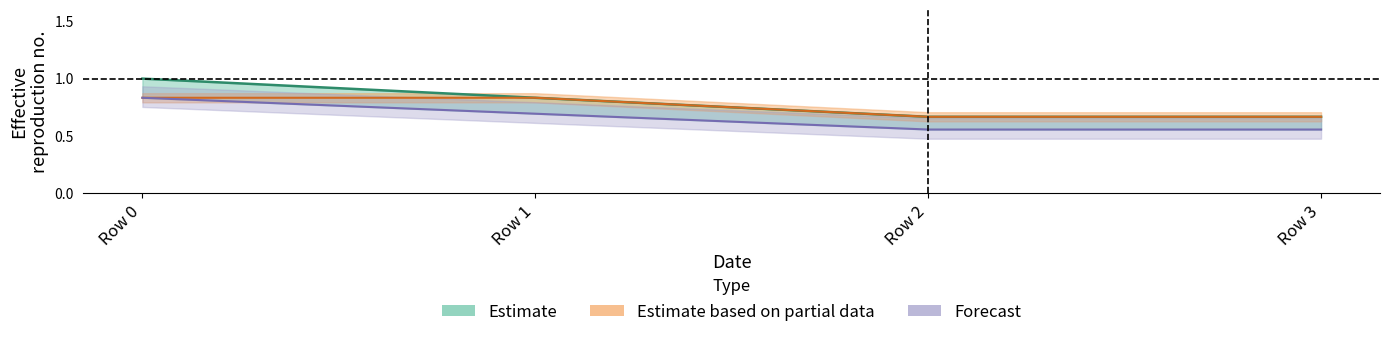

Reading left to right, what are all the values shown in this chart?

col_1: 1.0	0.8	0.7	0.7
col_2: 0.8	0.7	0.6	0.6
col_0: 0.8	0.8	0.7	0.7